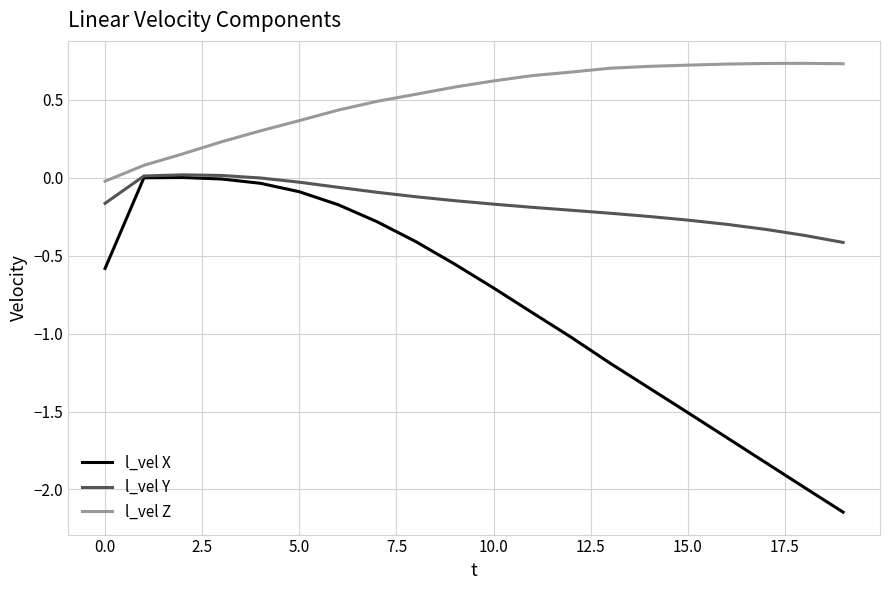

Which series has the largest range (max minus min)?

l_vel X